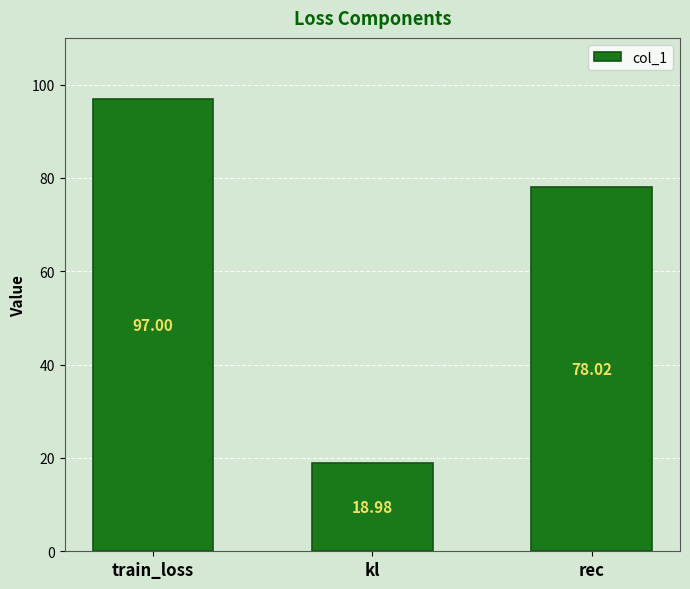

Reading left to right, list all the values displayed in this chart.

97.0	19.0	78.0